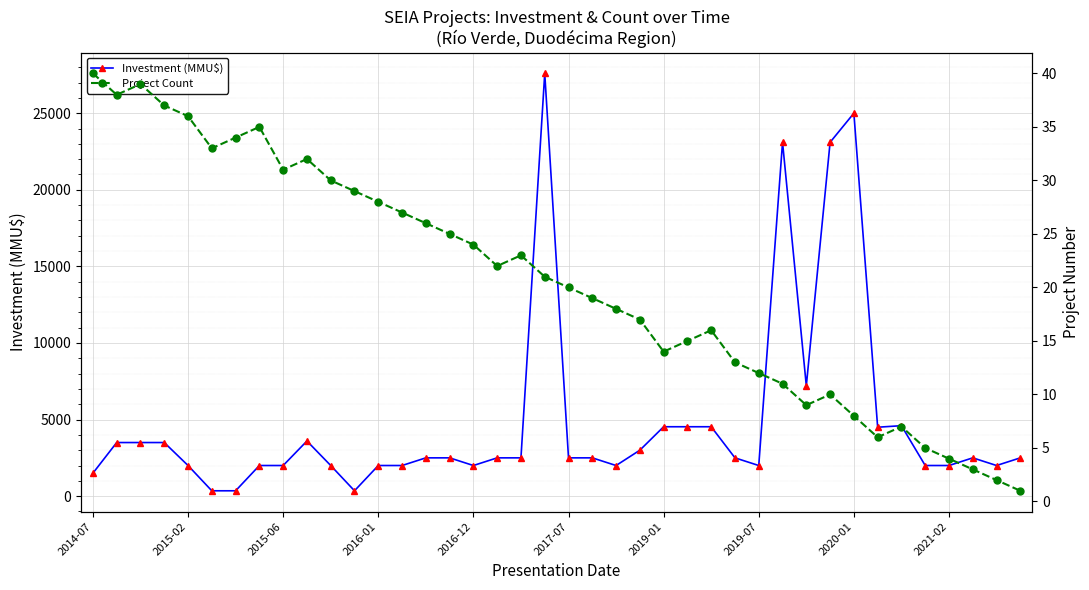

True or false: Investment (MMU$) and Project Count cross at least once.

False